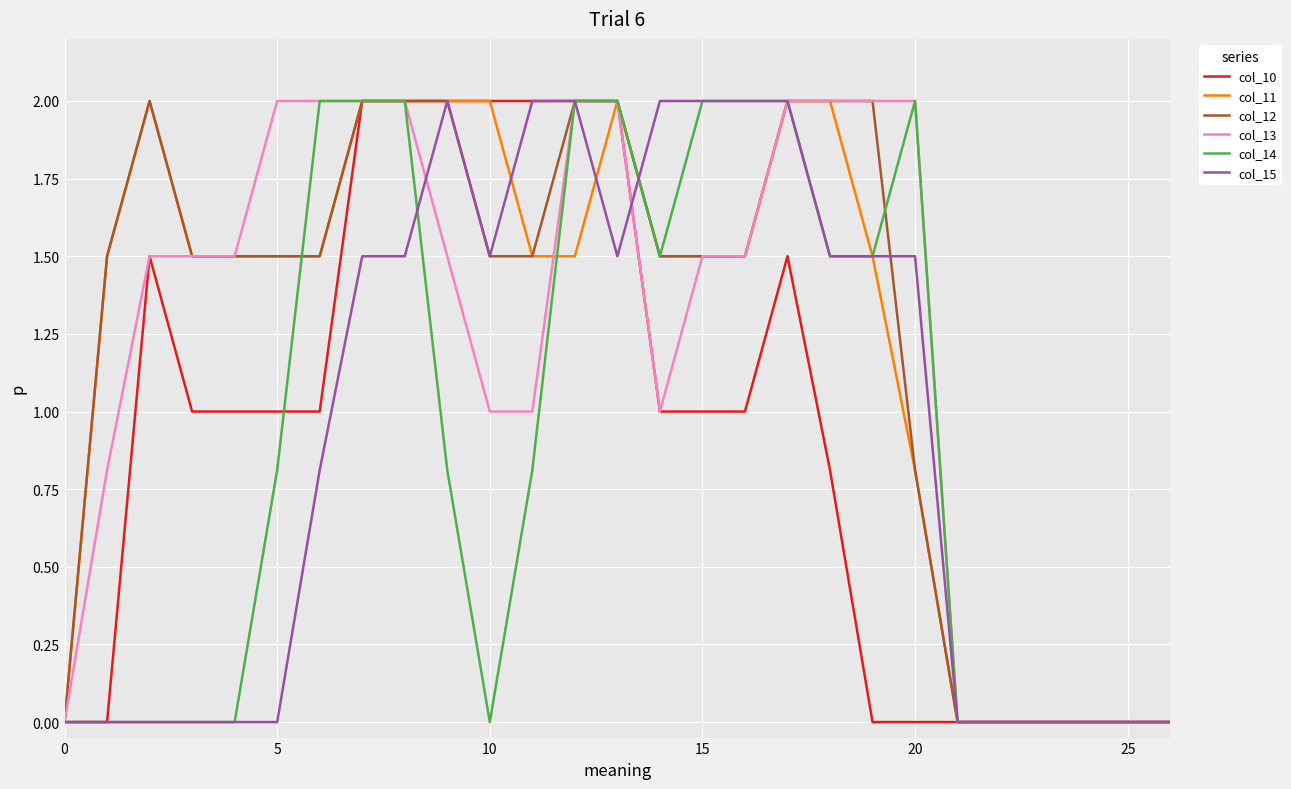

What is the maximum value for col_13?

2.0